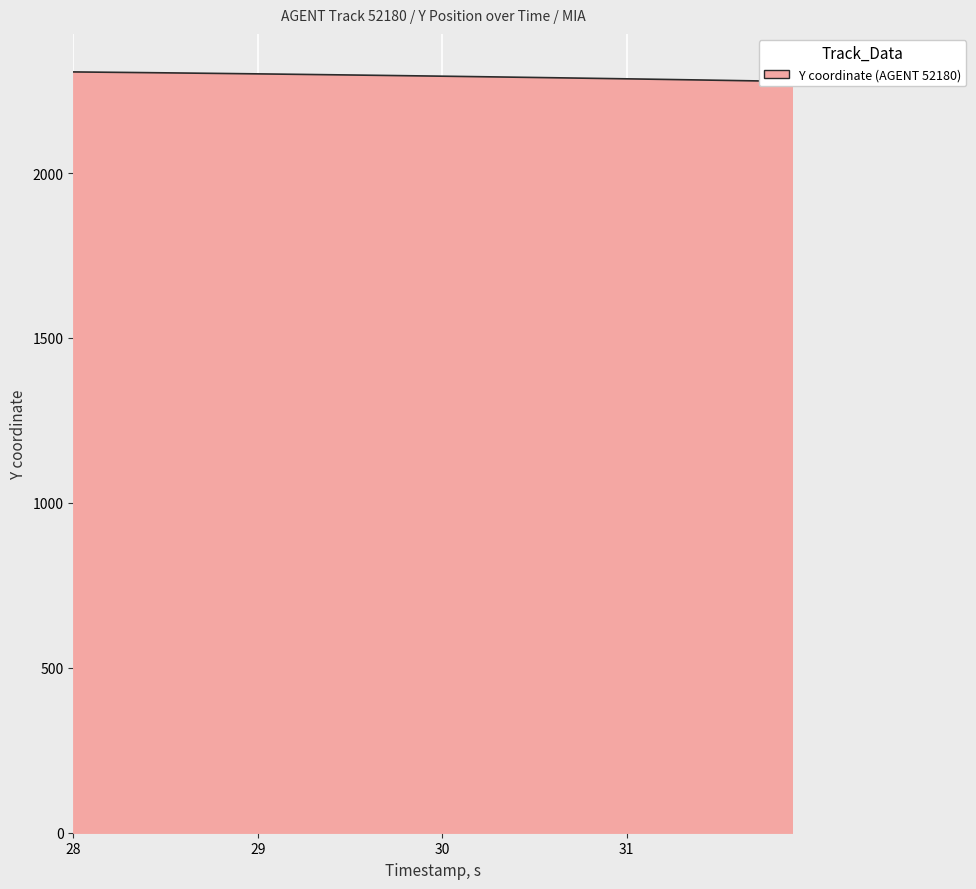

What is the value of the 12th point from the left?

2300.2